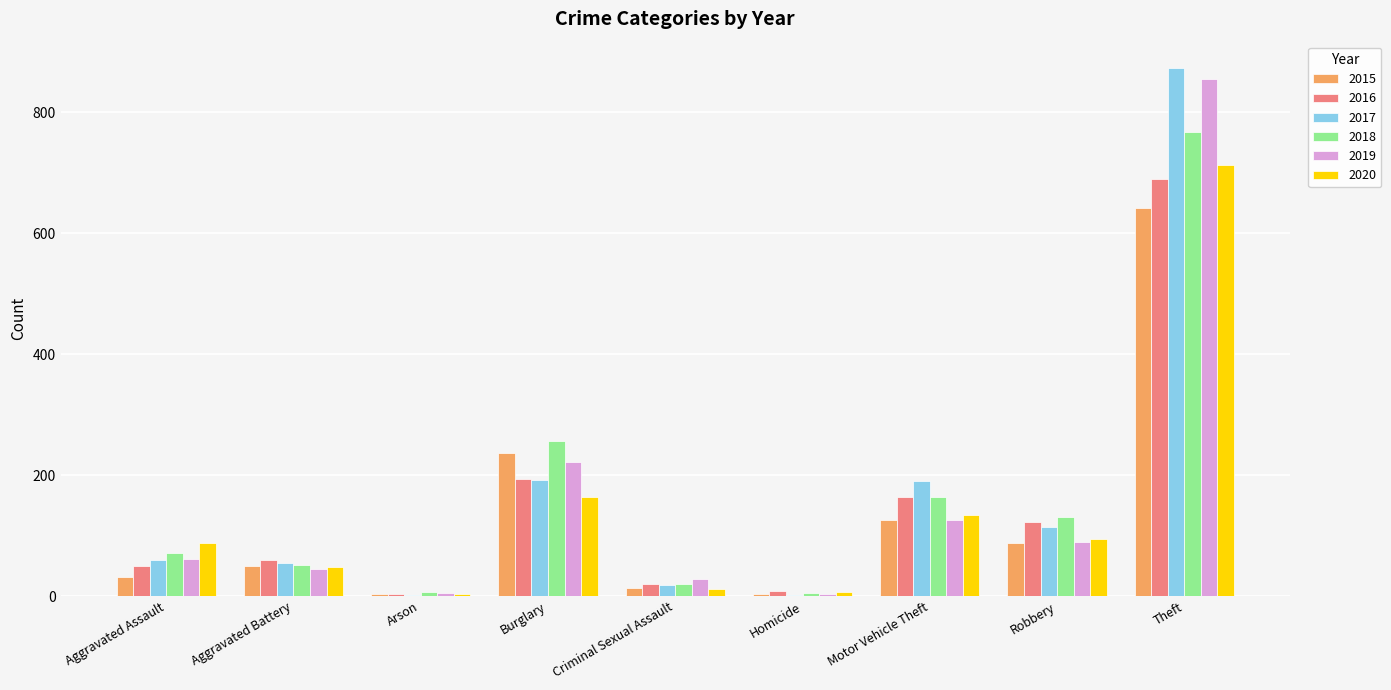

What is the total value across all series at Arson?

22